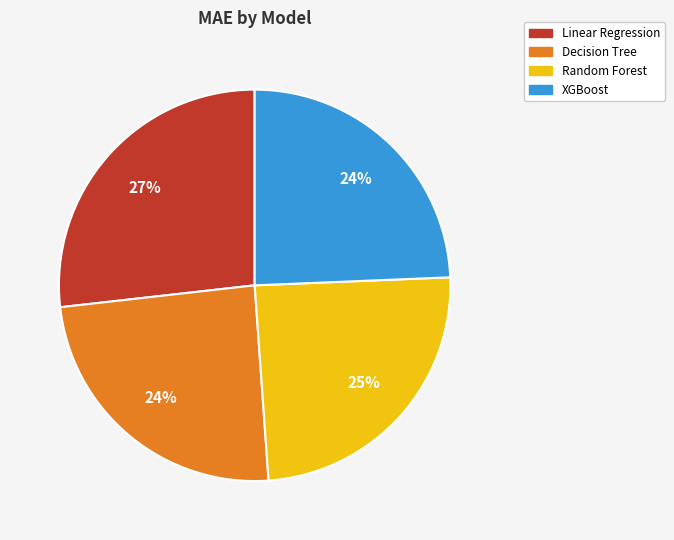

Which category has the biggest portion of the pie?

Linear Regression